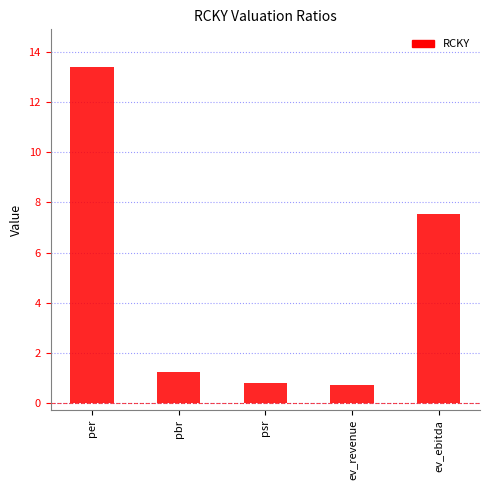

How many values are below 1?

2